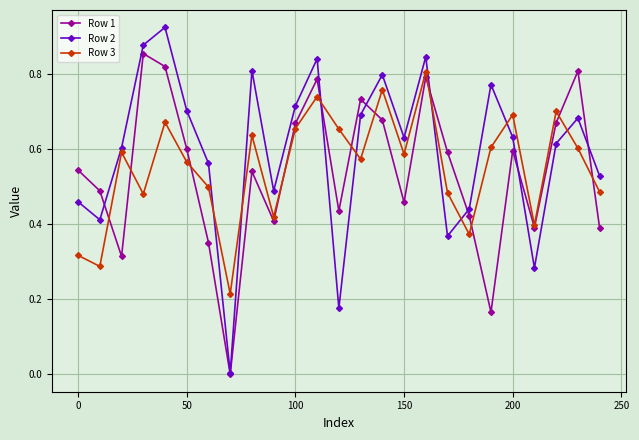

List the series in order of their peak value, lowest first.

Row 3, Row 1, Row 2